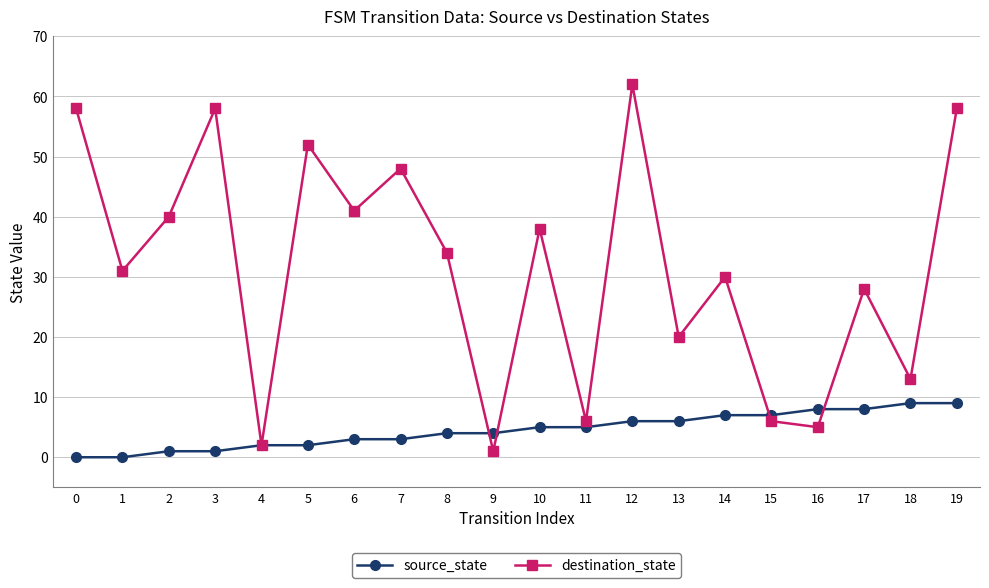

List the series in order of their overall mean, lowest first.

source_state, destination_state